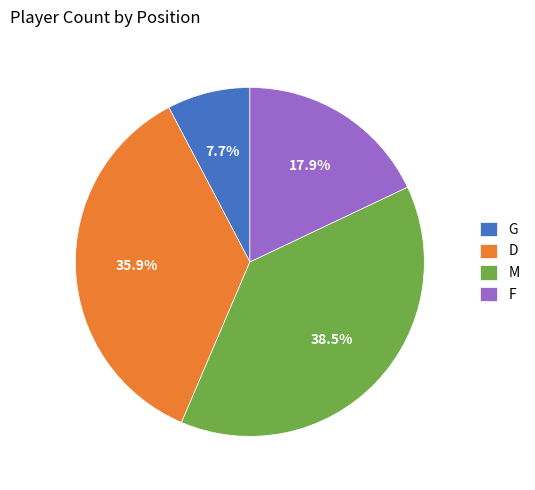

Which has a higher value, M or G?

M